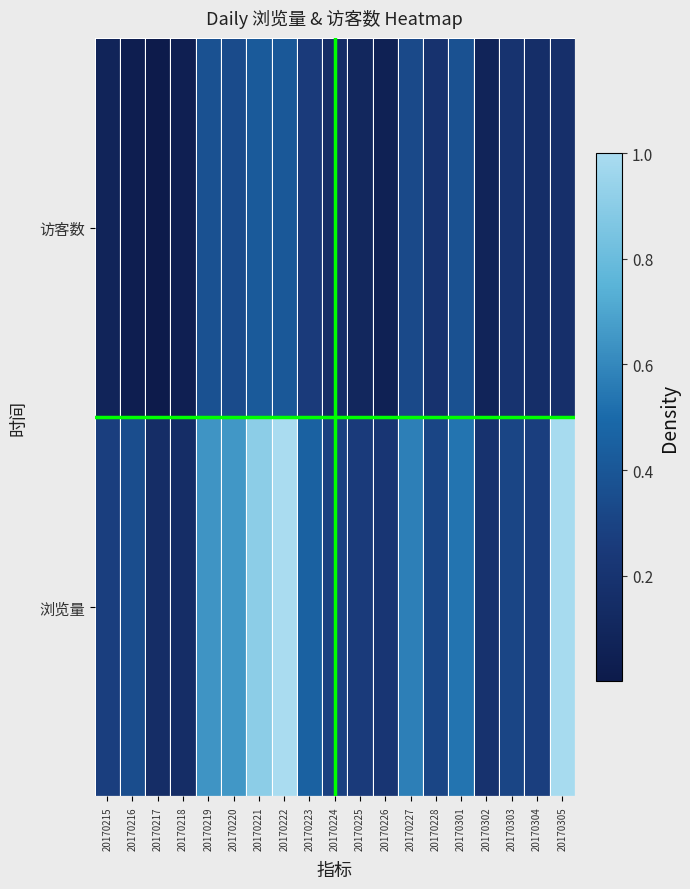

What is the spread (max minus min) of values at 20170223?

0.2